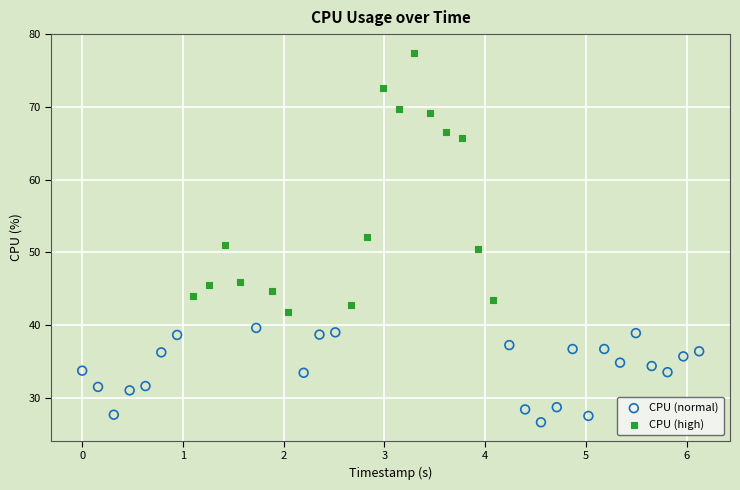

Which series contains the highest Y value?

CPU (high)